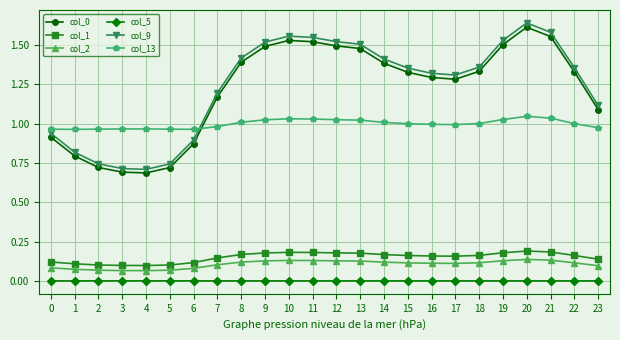

Is the value of col_13 at 0 greater than the value of col_1 at 11?

Yes